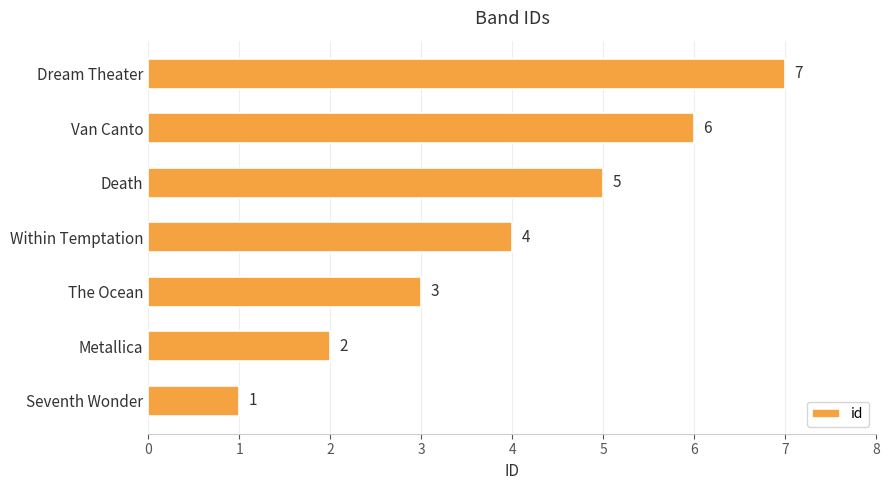

What is the sum of the values at The Ocean and Seventh Wonder?

4